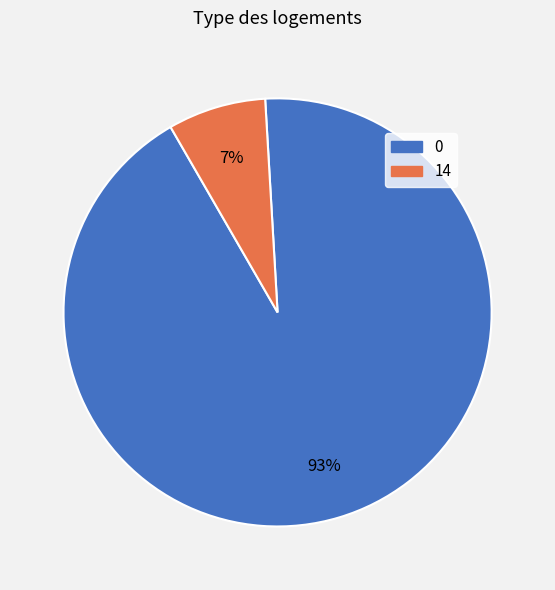

Is there any slice that represents more than half of the pie?

Yes